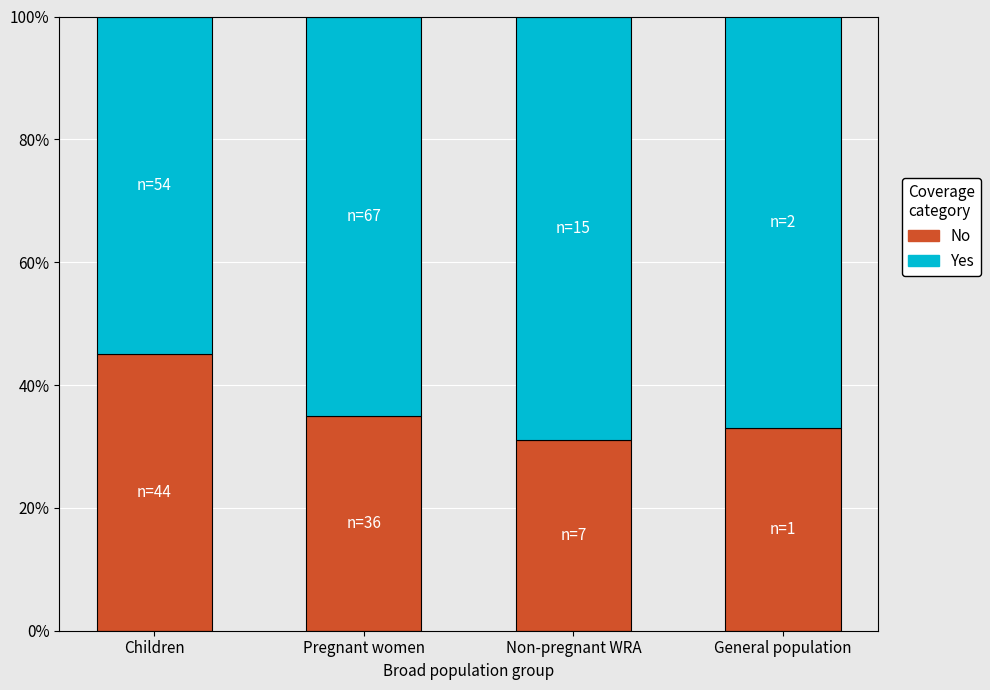

Does the chart contain any negative values?

No